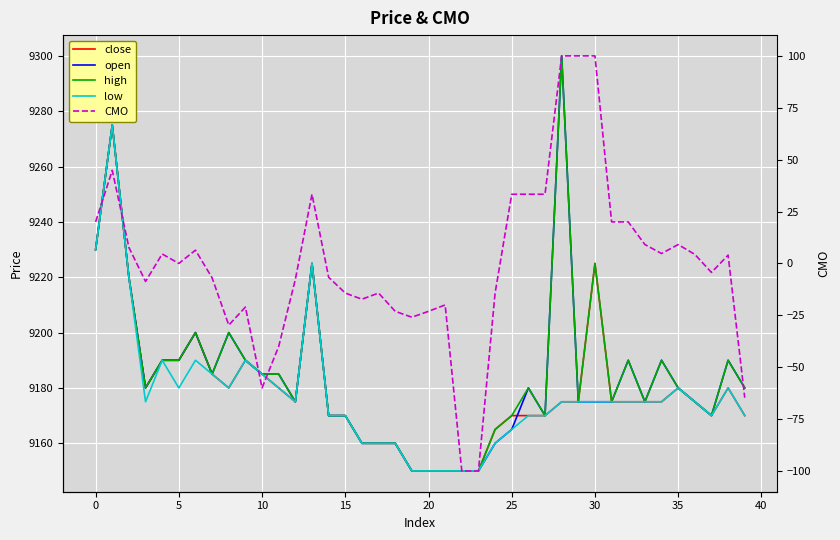

How many values in the close series exceed 9175?

16